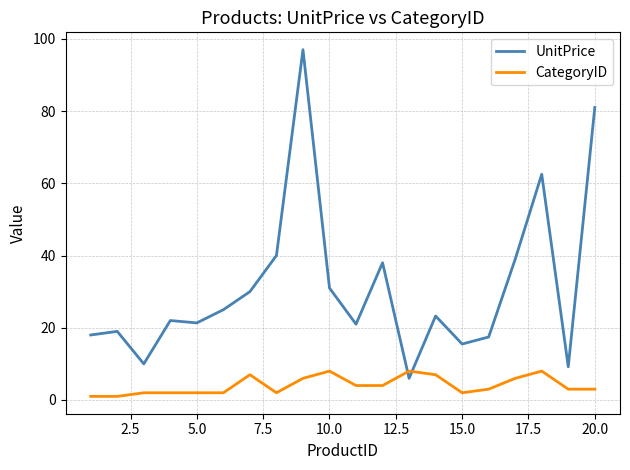

Which series has the largest total across all categories?

UnitPrice